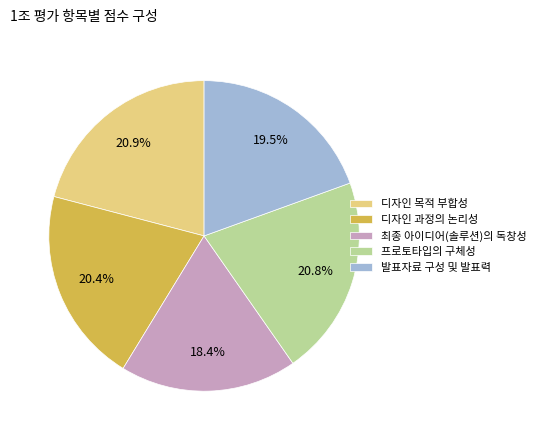

Which slice is the smallest?

최종 아이디어(솔루션)의 독창성